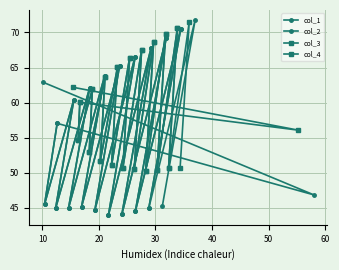

What is the total value across all series at 20?

239.4